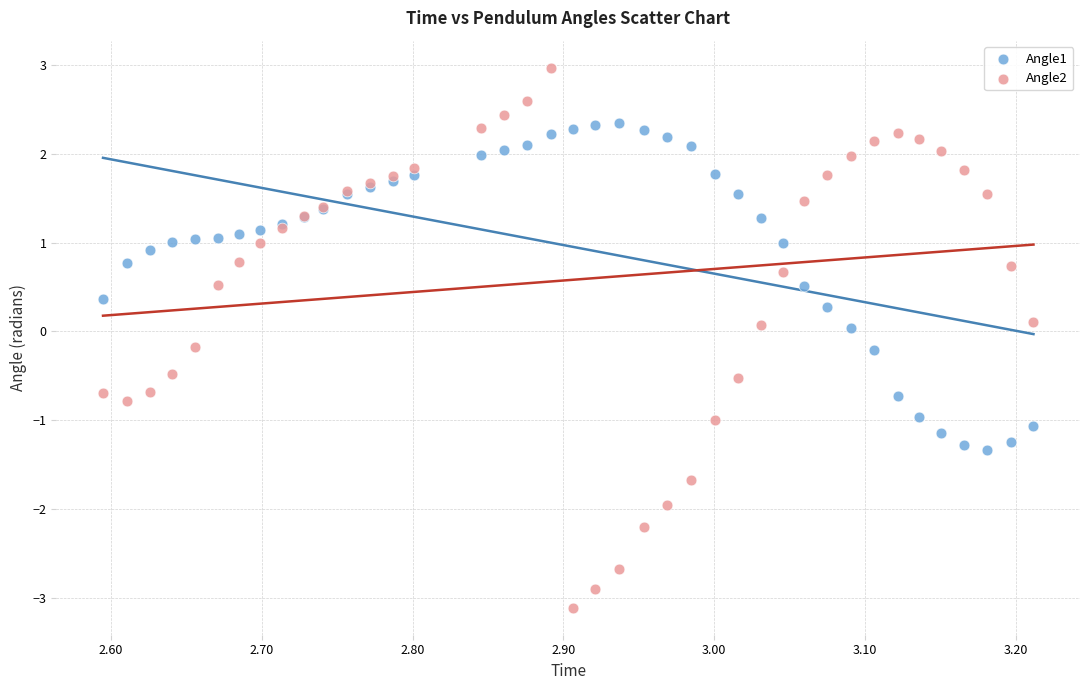

Which series reaches the maximum Y coordinate?

Angle2